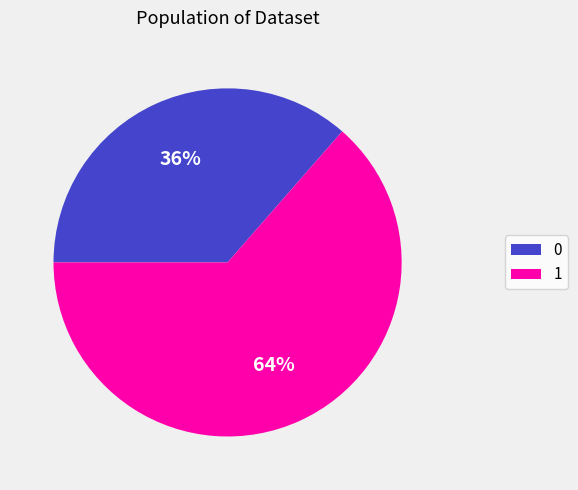

Rank the categories by value from lowest to highest.

0, 1